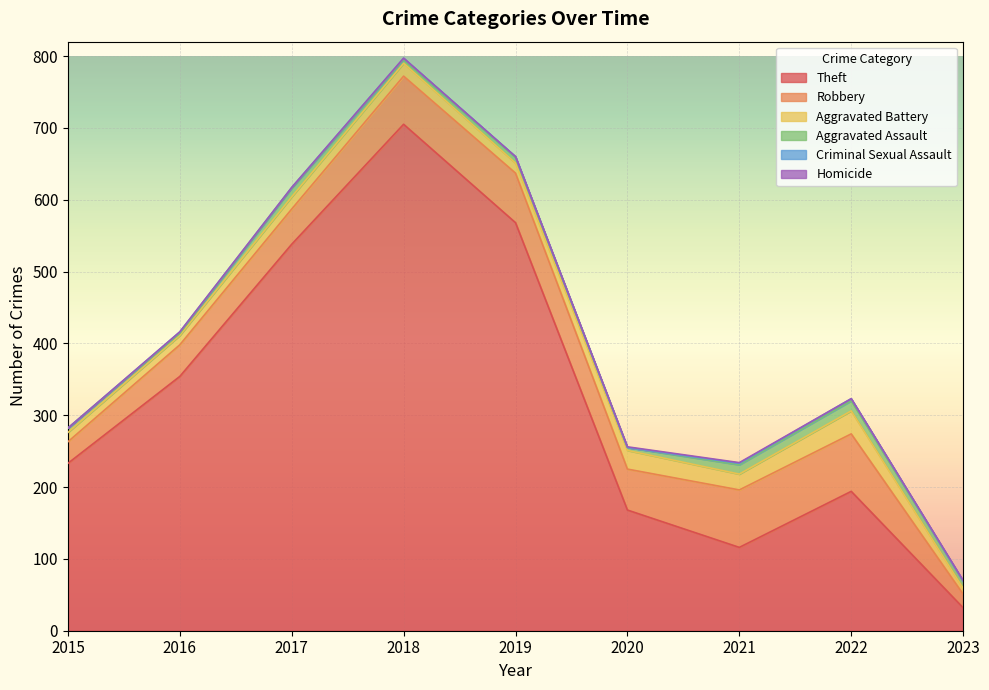

What is the sum of all Robbery values?

495